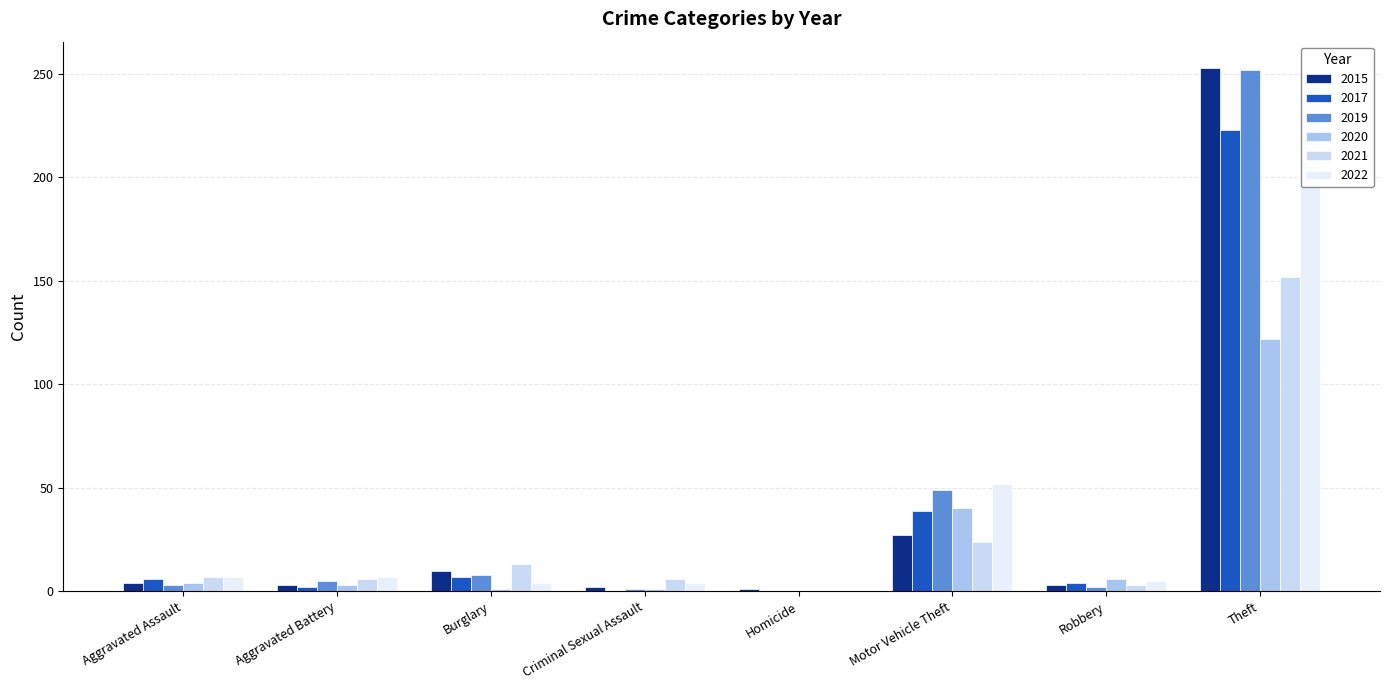

The value of 2017 at Theft is 153. True or false?

False